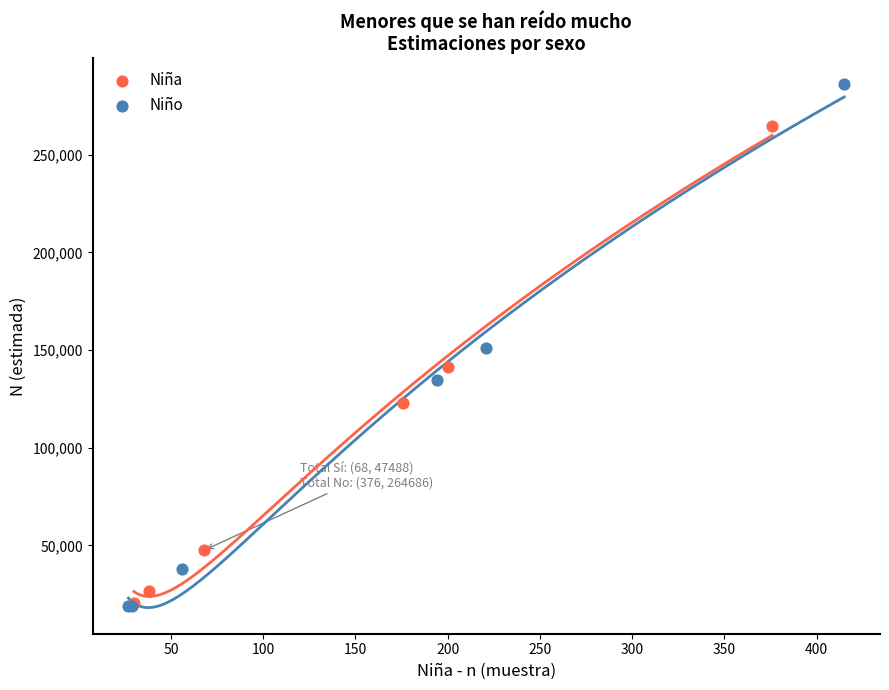

Which series contains the highest Y value?

Niño